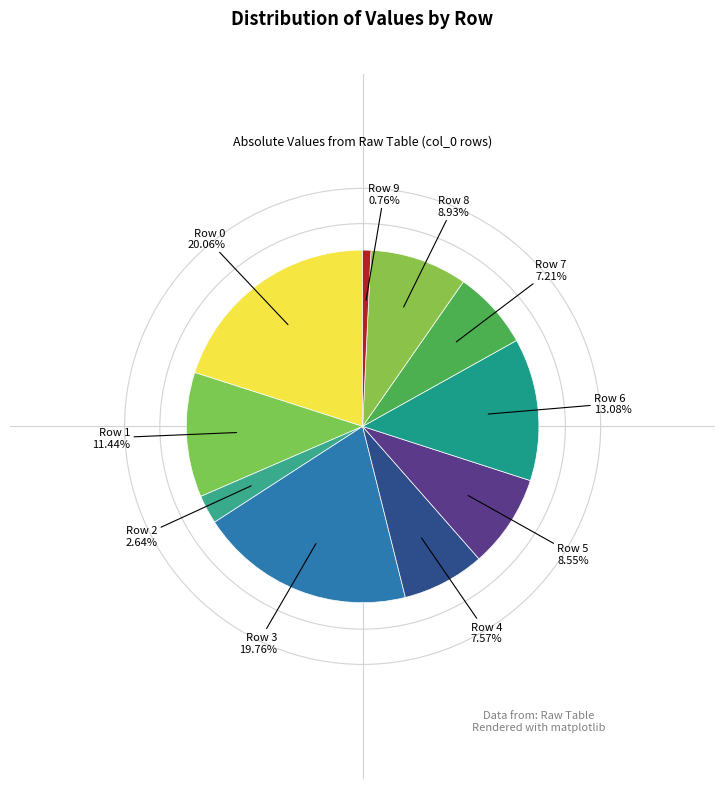

How many segments does this pie chart have?

10